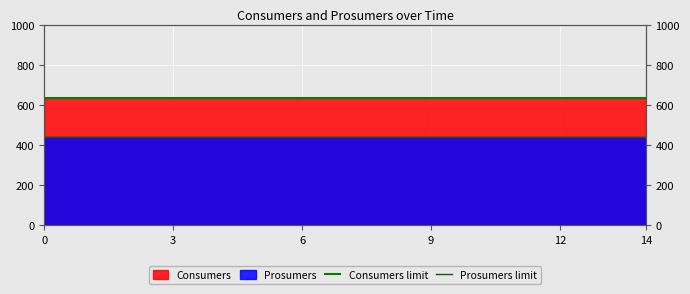

What is the total value across all series at 0?

1075